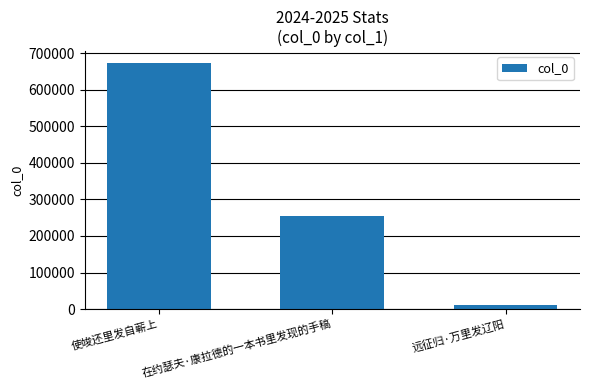

Rank the categories by value from lowest to highest.

远征归·万里发辽阳, 在约瑟夫·康拉德的一本书里发现的手稿, 使竣还里发自蕲上